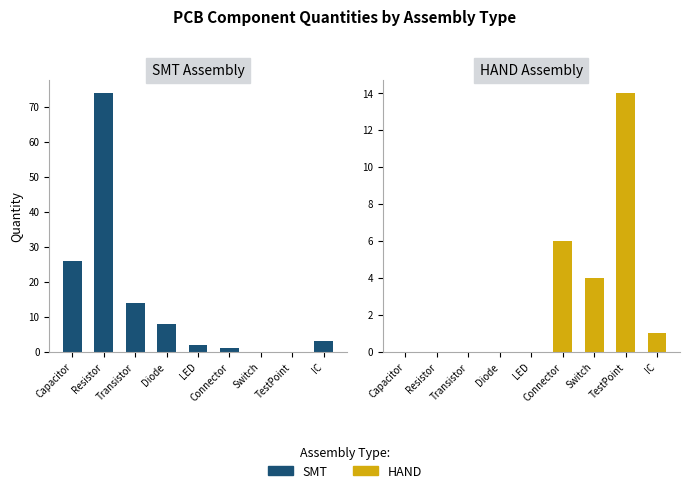

List the labels in order of HAND Assembly value, largest first.

TestPoint, Connector, Switch, IC, Capacitor, Resistor, Transistor, Diode, LED